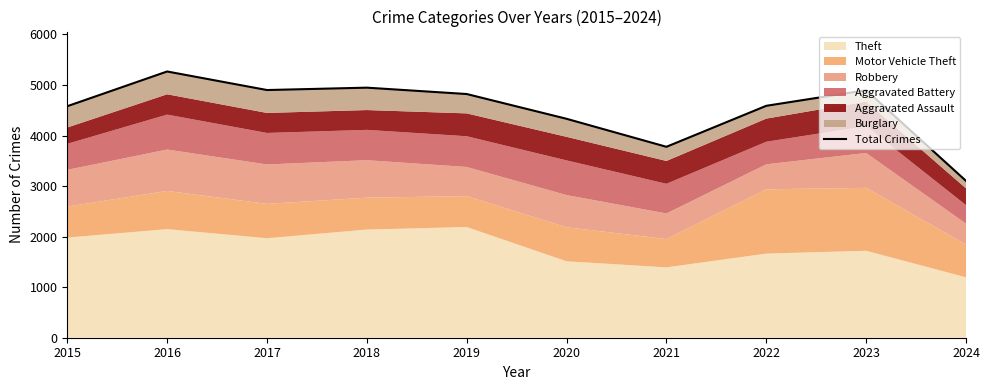

What is the sum of all values?

45211